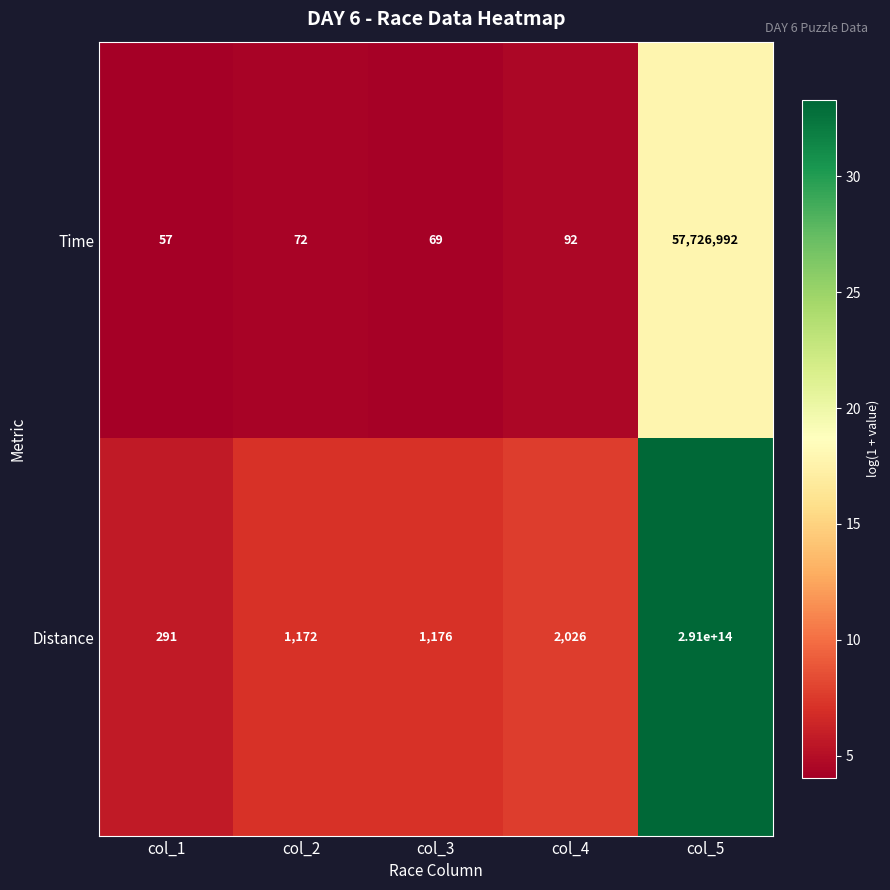

At which category is the sum across all series the highest?

col_5